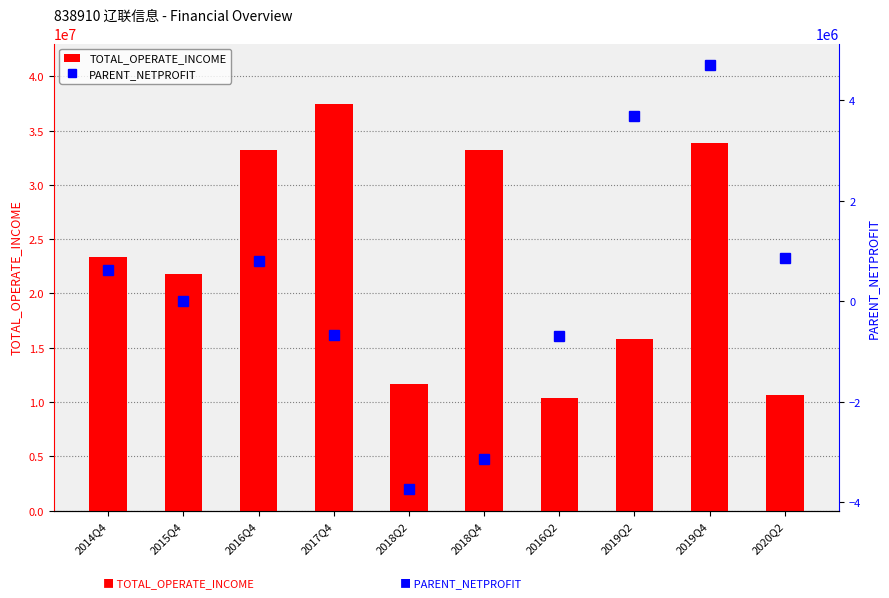

Is it true that PARENT_NETPROFIT equals 796867.7 at 2016Q4?

True